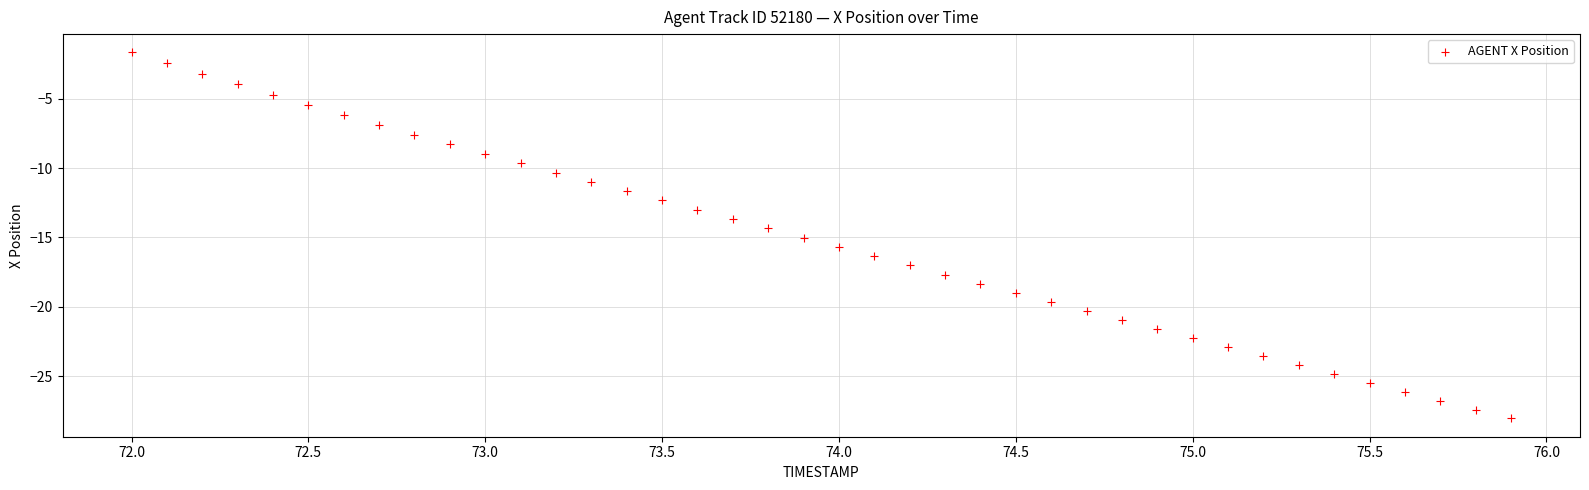

What is the range of X values (max minus min)?

3.9